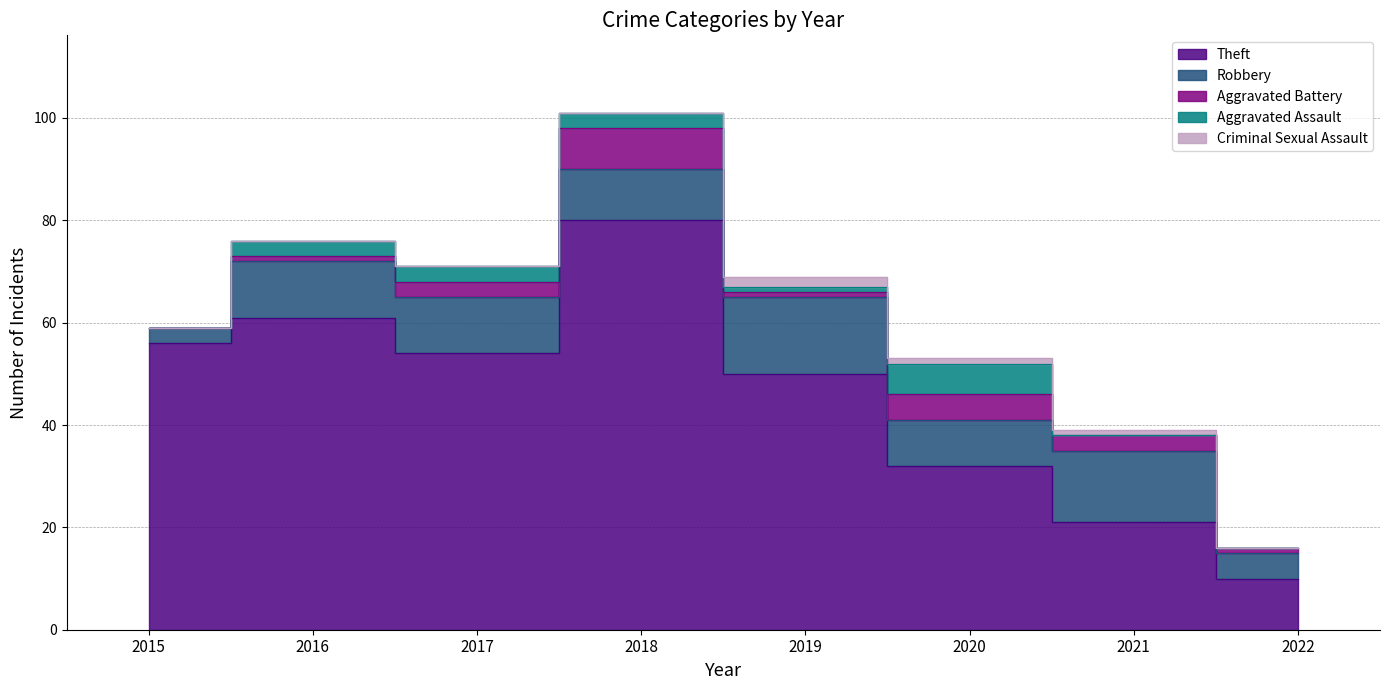

Read the Aggravated Assault value at 2017.

3